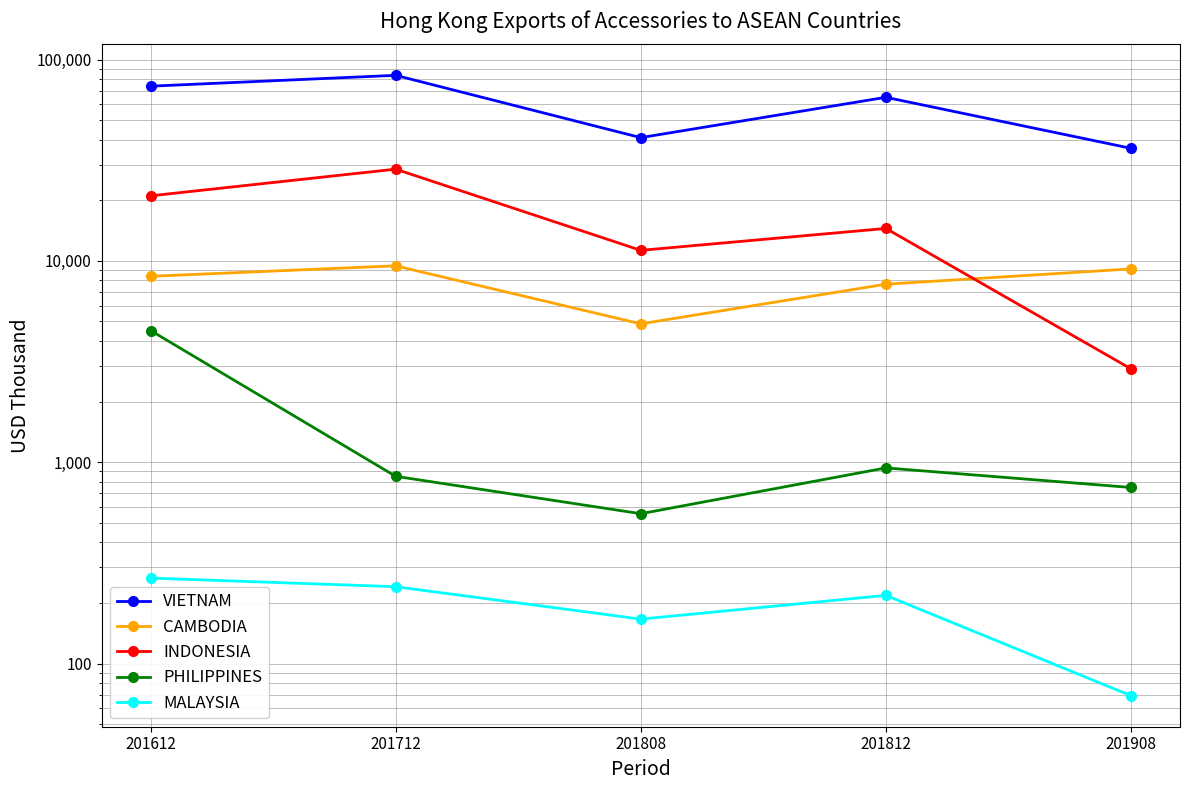

At how many categories does at least one series exceed 13148?

5